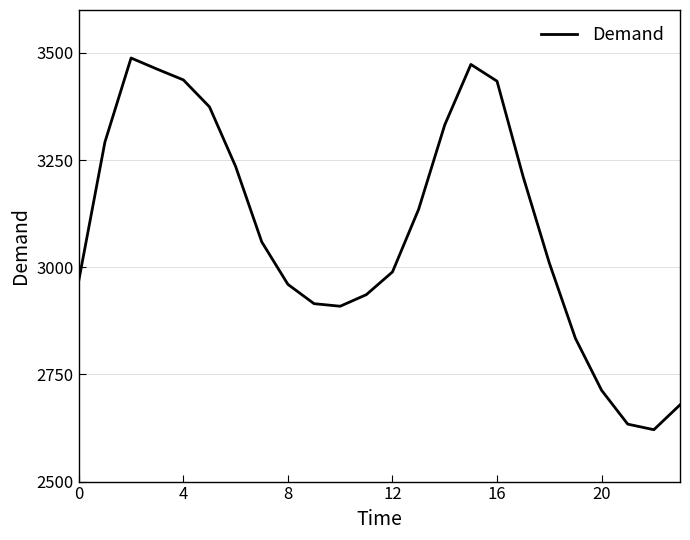

What is the maximum value shown in the chart?

3488